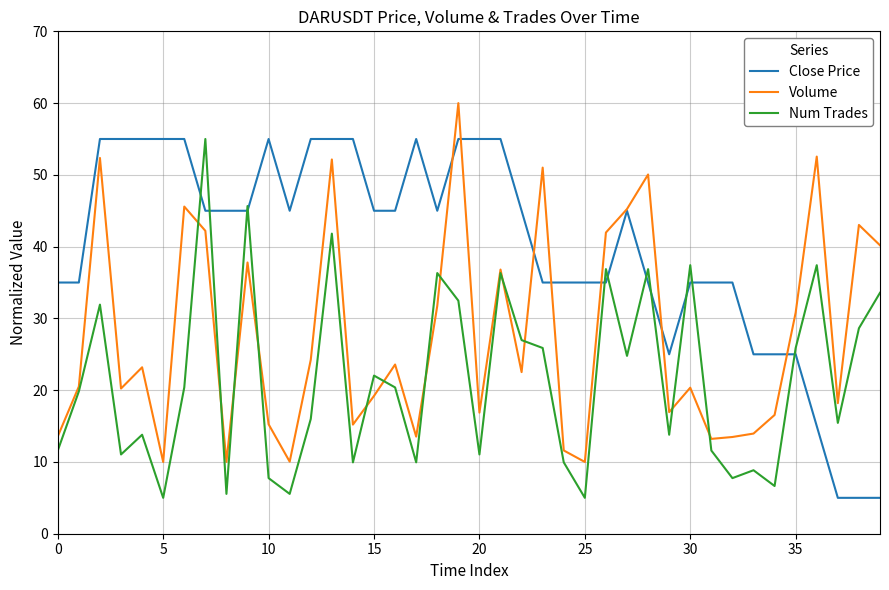

Which series has the largest total across all categories?

Close Price